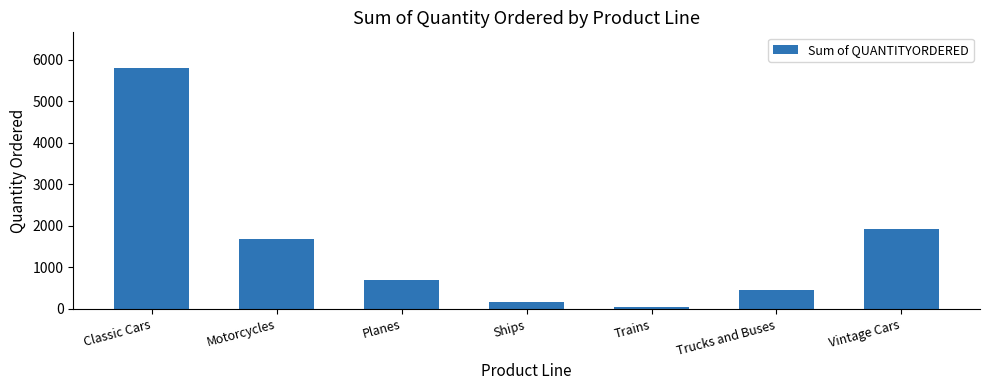

What is the approximate value at Motorcycles, to the nearest 50?

1700